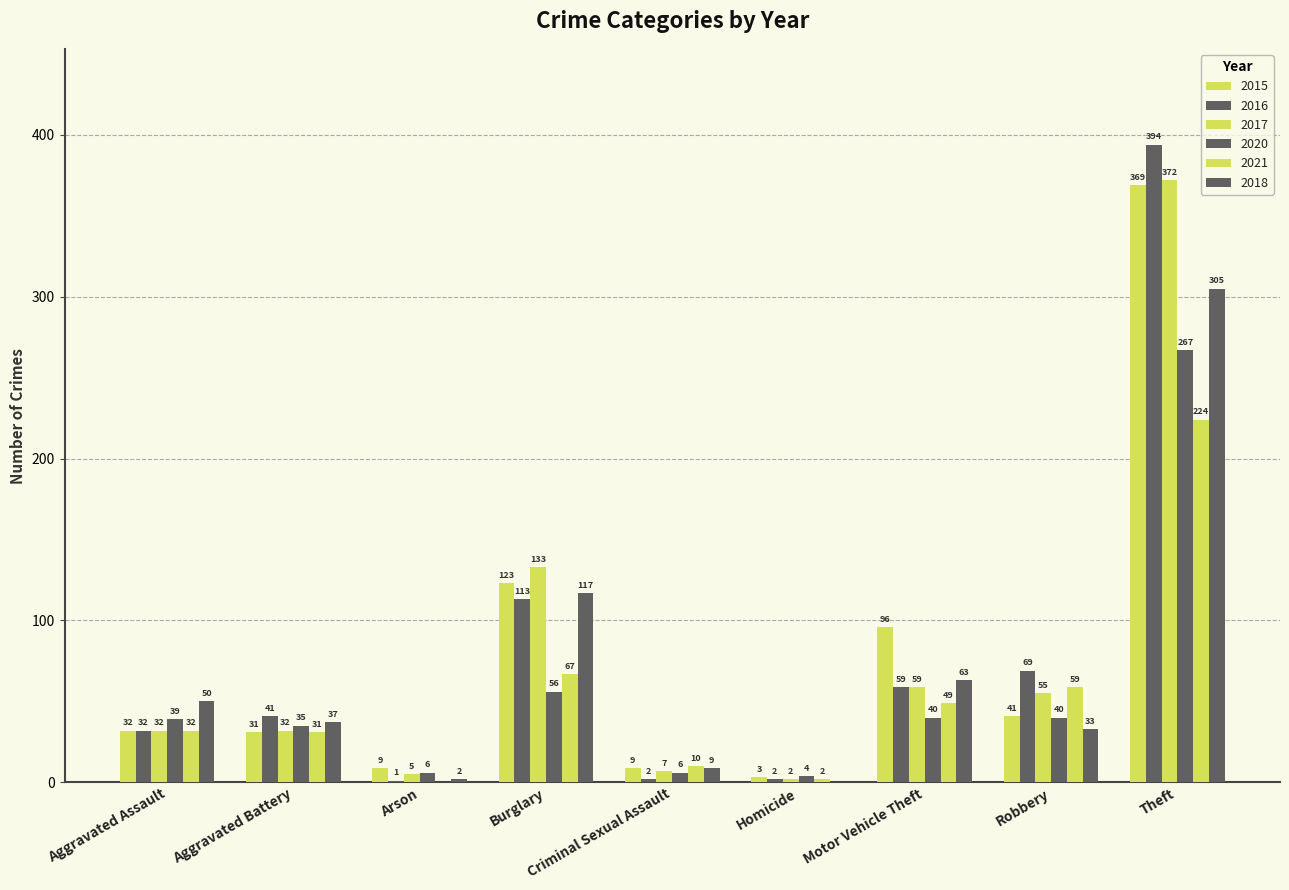

Count the number of categories in the chart.

9